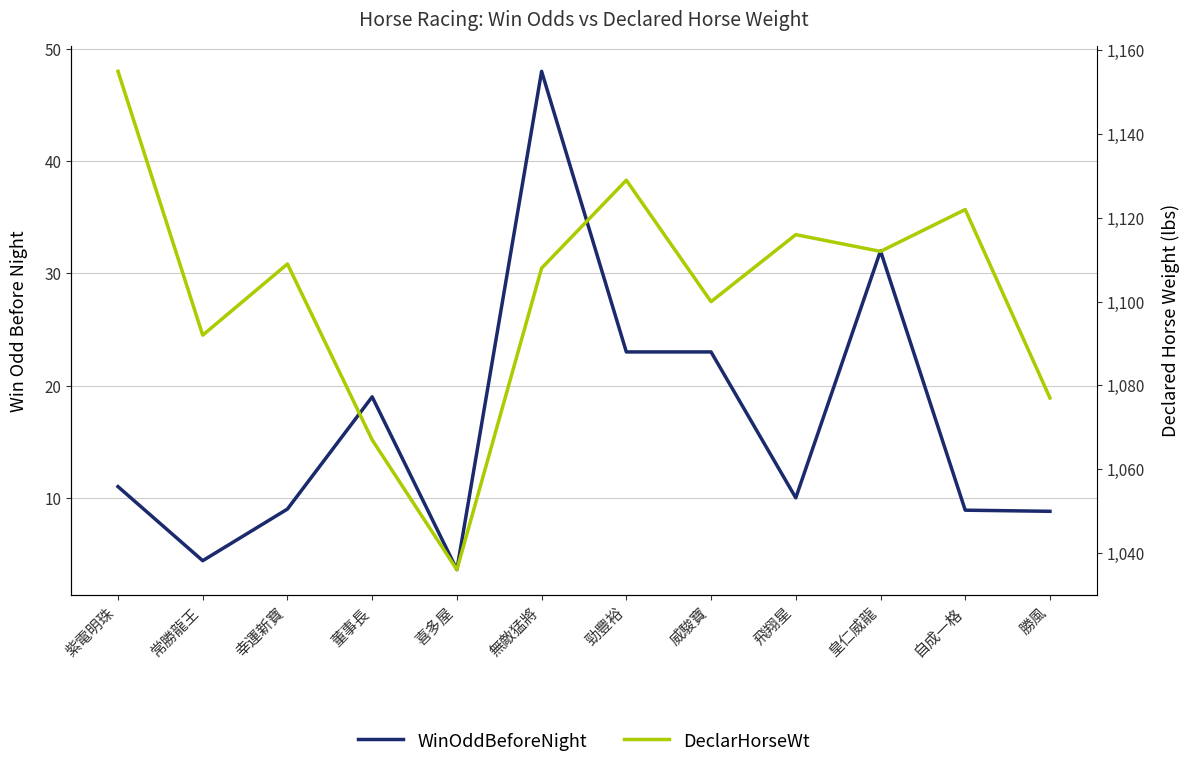

True or false: WinOddBeforeNight and DeclarHorseWt cross at least once.

False